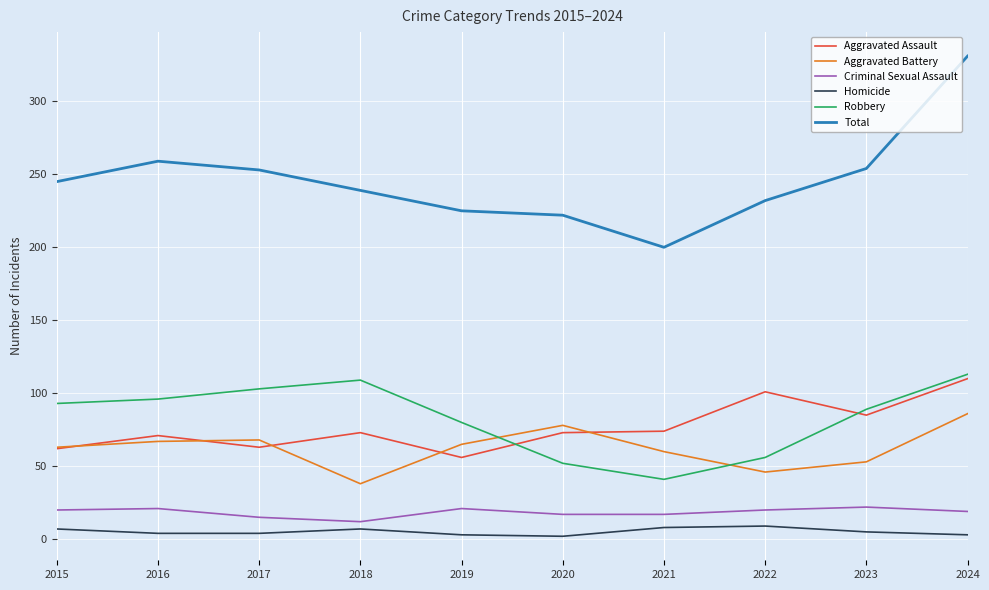

Which series changed the most between 2020 and 2024?

Total